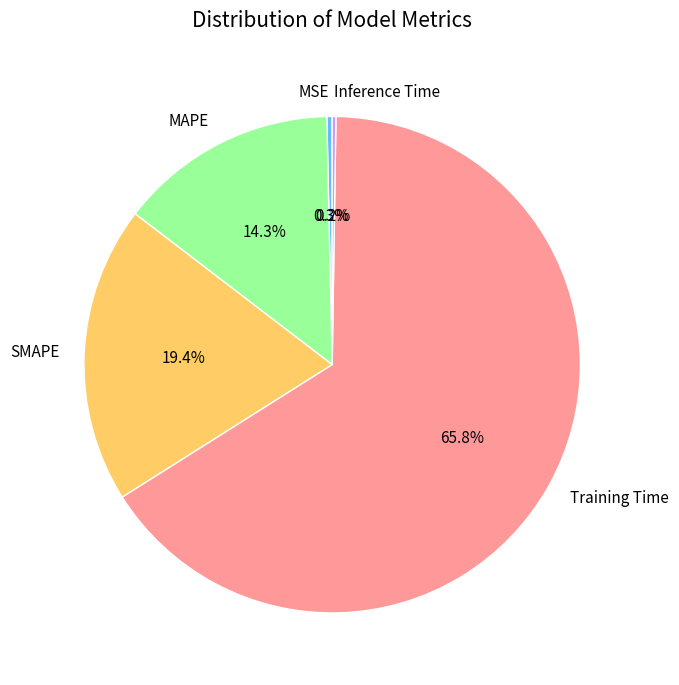

Between Training Time and SMAPE, which is larger?

Training Time